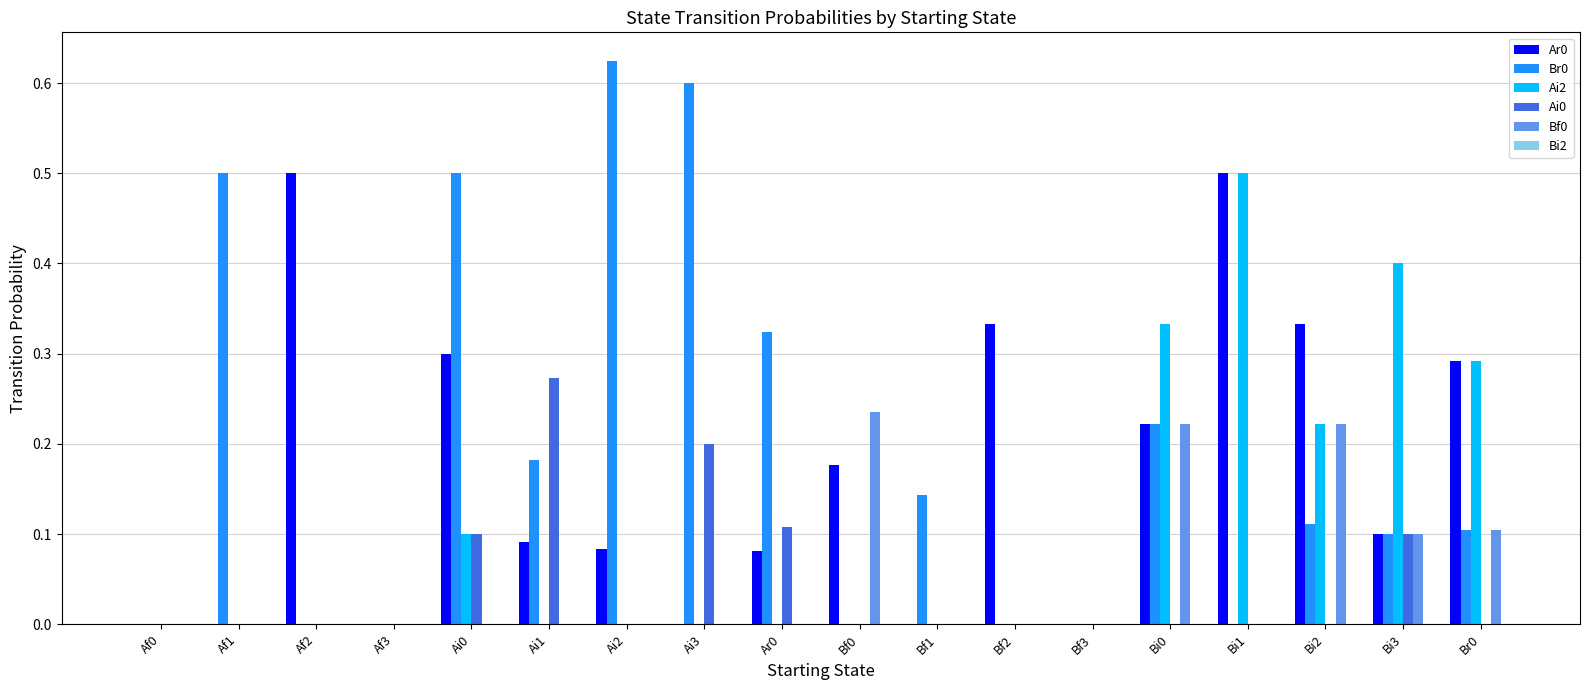

Which series has the largest range (max minus min)?

Br0